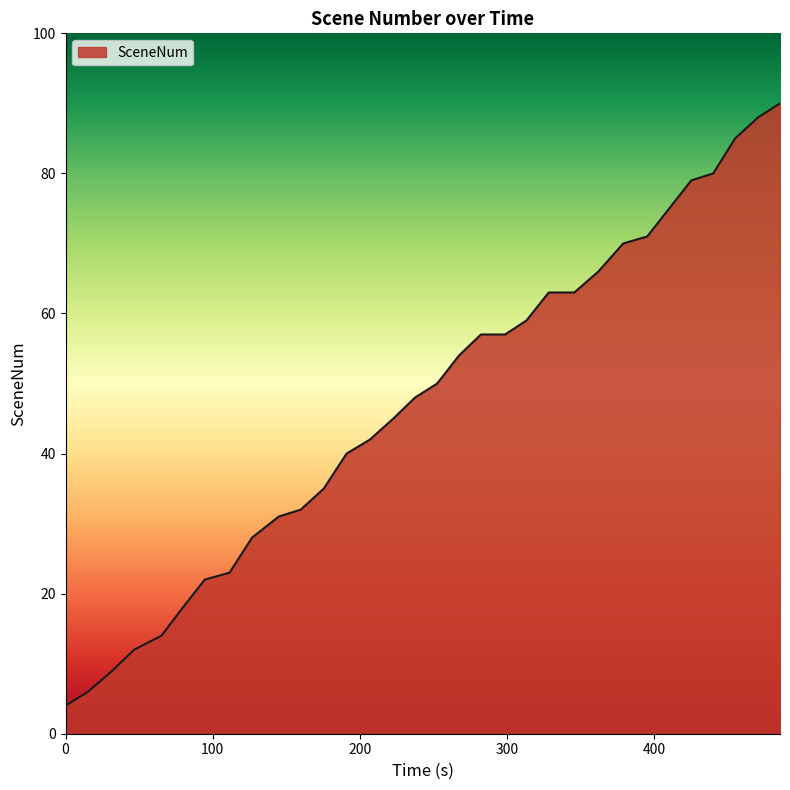

Reading left to right, transcribe all the data shown in this chart.

4	6	9	12	14	18	22	23	28	31	32	35	40	42	45	48	50	54	57	57	59	63	63	66	70	71	75	79	80	85	88	90